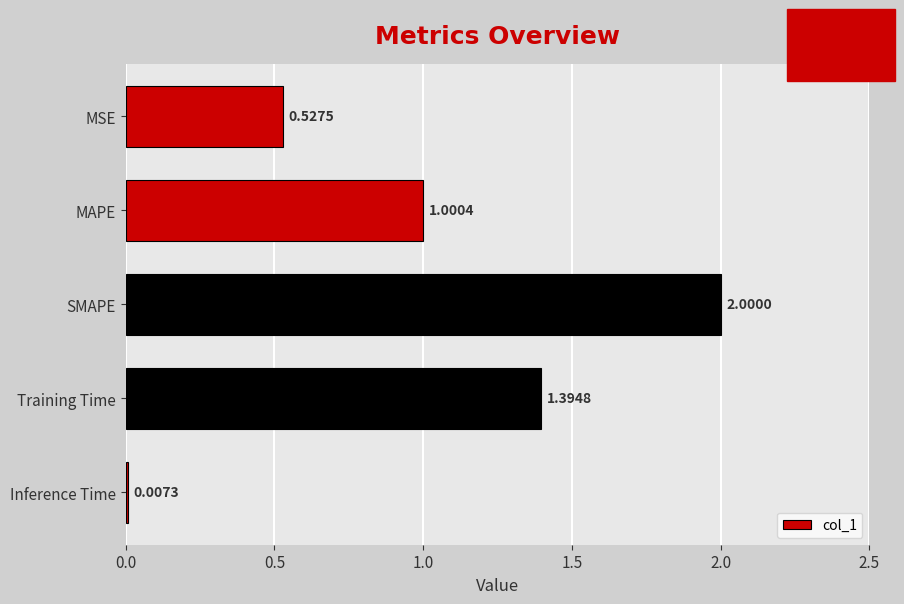

What is the change in value from MSE to MAPE?

+0.5